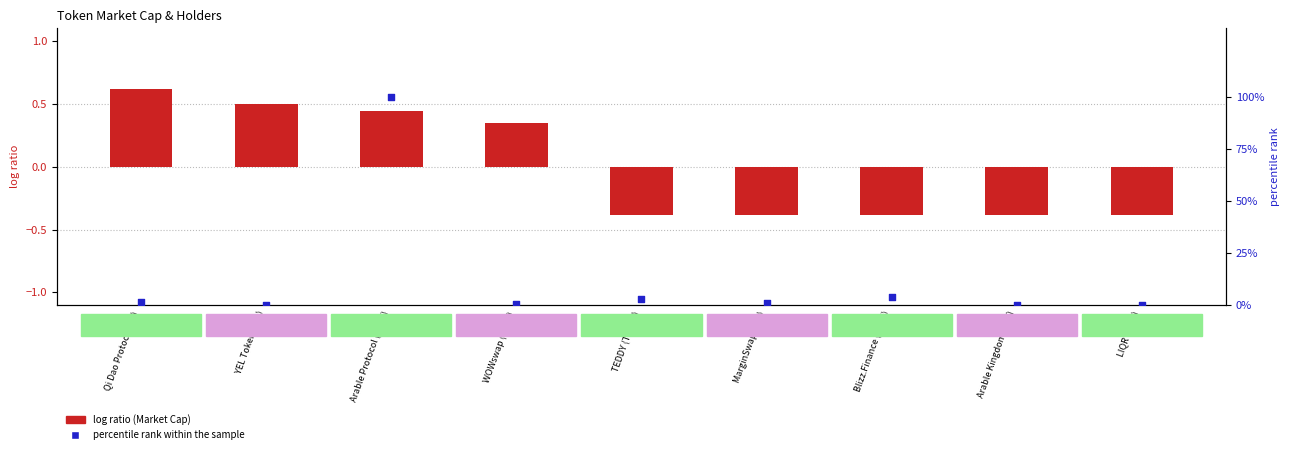

At which category is the sum across all series the highest?

Arable Protocol (ACRE)